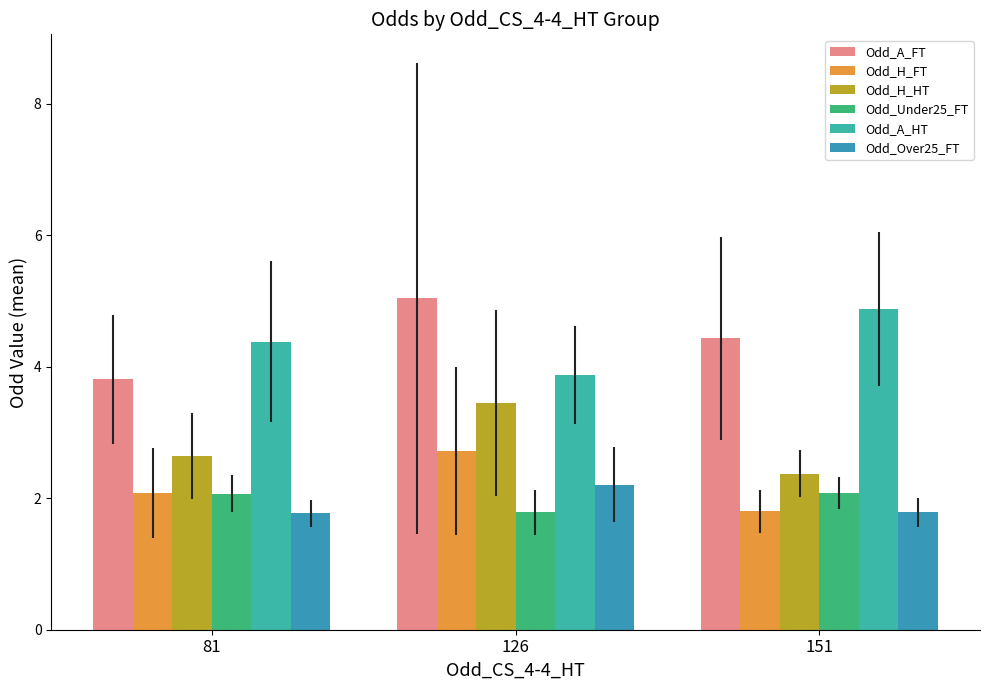

Is it true that Odd_H_HT equals 3.4 at 126?

True